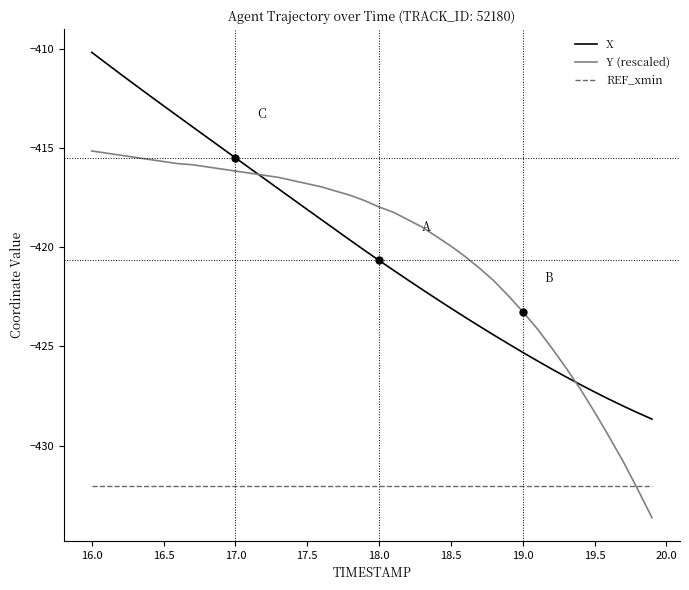

What is the maximum value shown in the chart?

-410.2